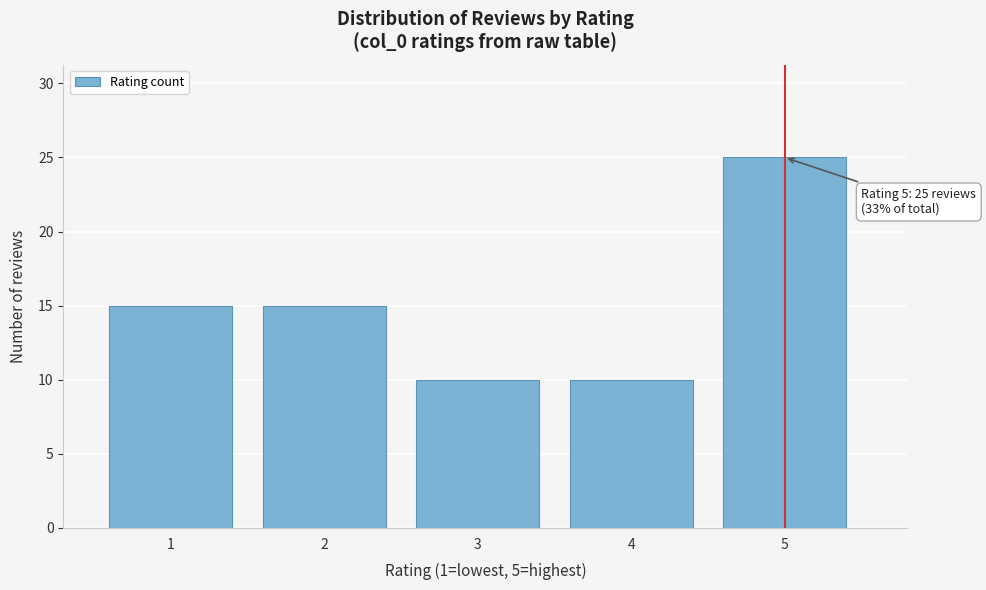

Reading left to right, list all the values displayed in this chart.

1=15	2=15	3=10	4=10	5=25